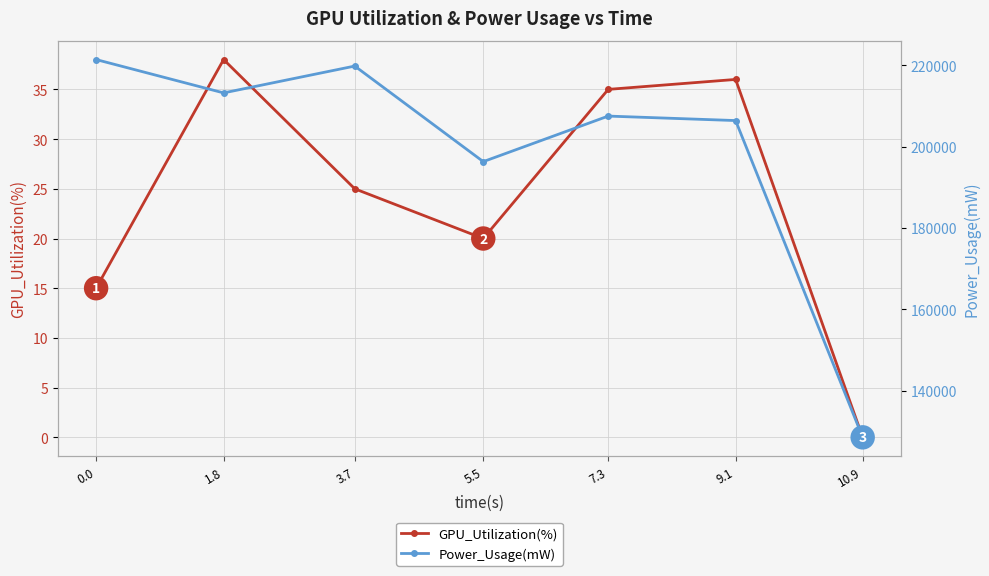

At how many categories does at least one series exceed 100136?

7